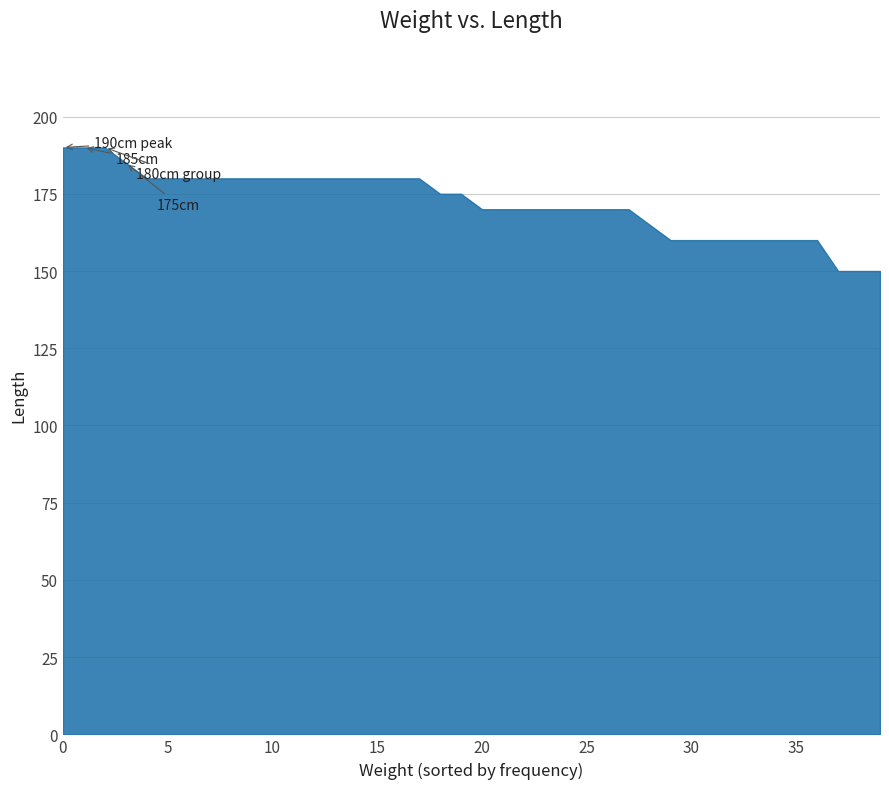

Is it true that the value at 0 is 333?

False